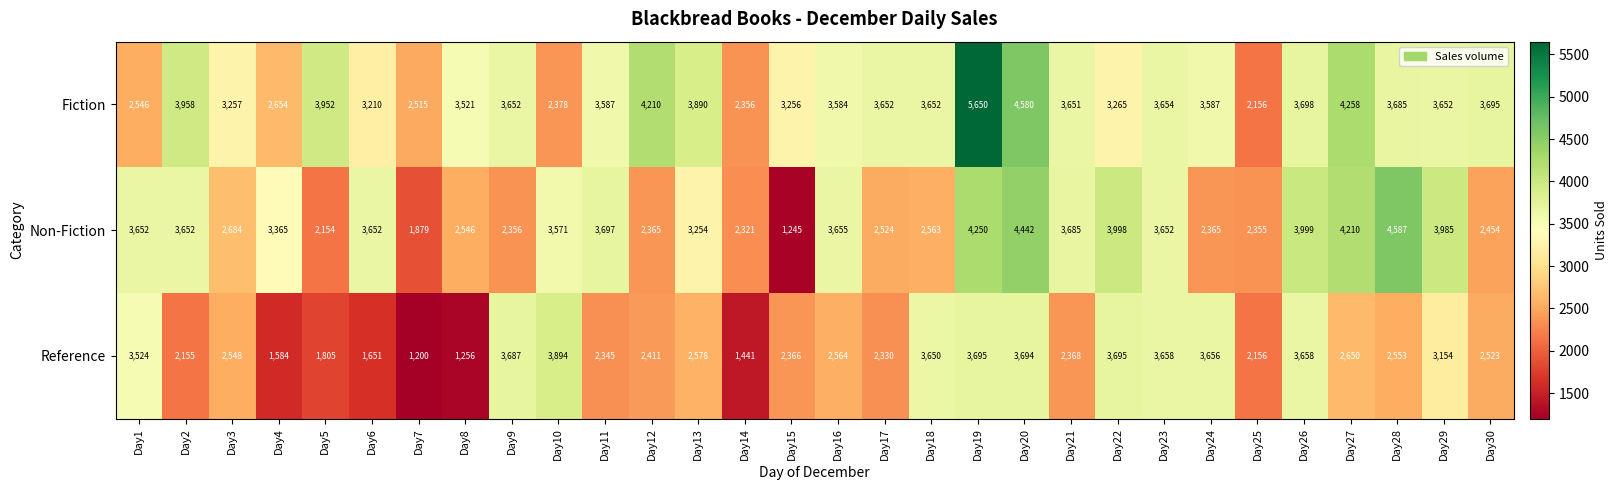

At how many categories does at least one series exceed 1282?

30